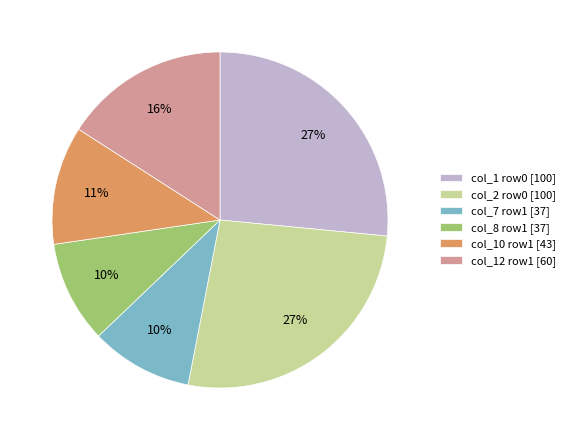

The col_2 row0 [100] slice represents 27% of the pie. True or false?

True